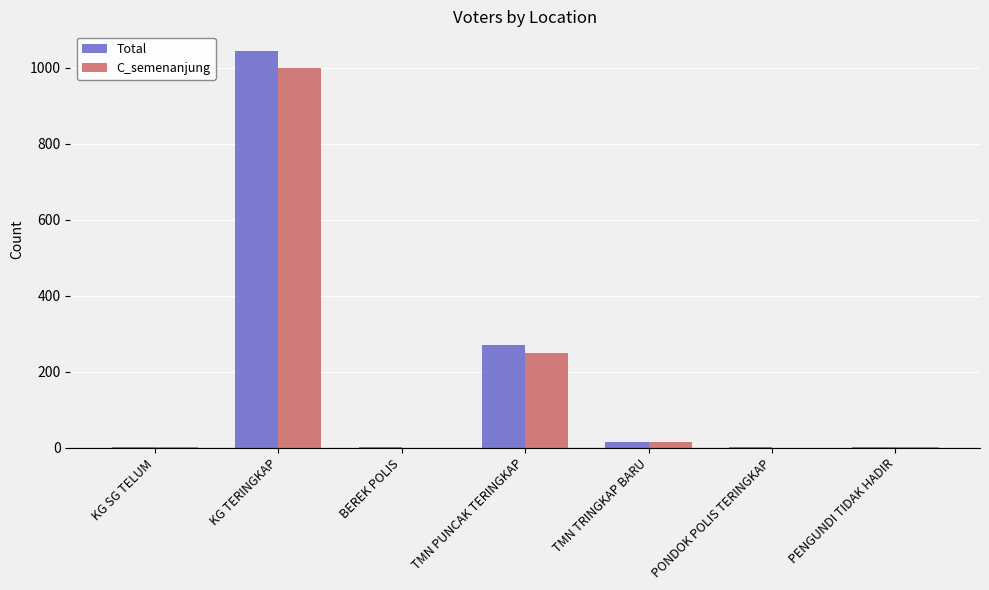

Which category has the highest value across all series?

KG TERINGKAP